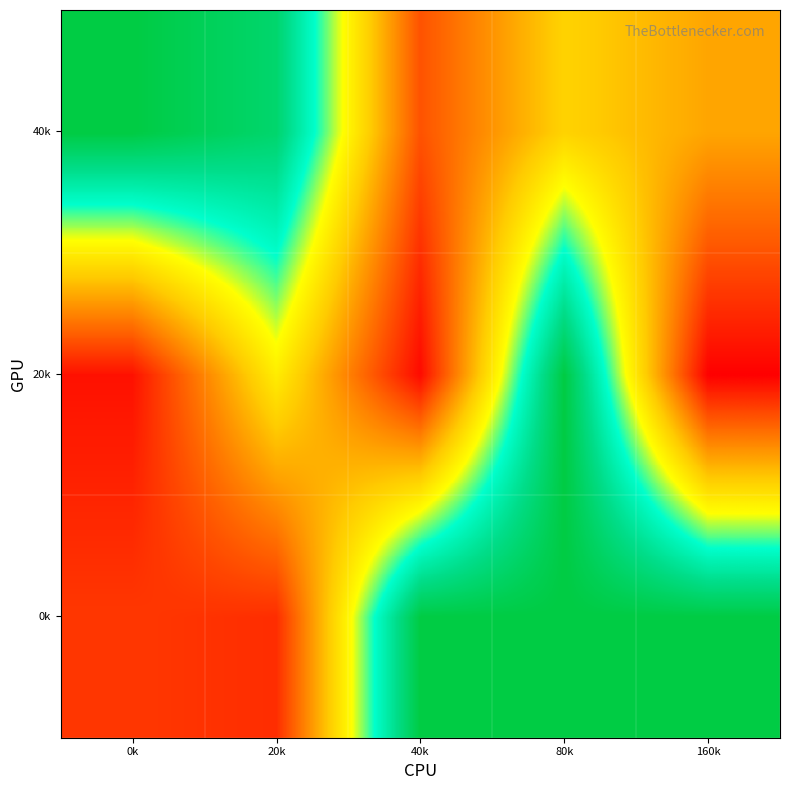

Count the number of categories in the chart.

5